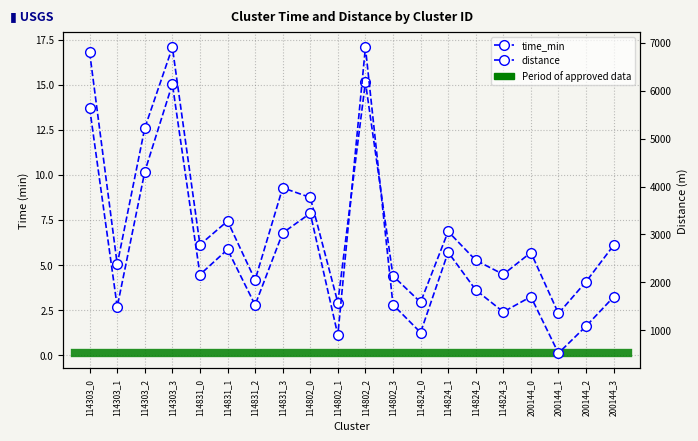

Reading left to right, list all the values displayed in this chart.

time_min: 114303_0=16.8	114303_1=5.0	114303_2=12.6	114303_3=17.1	114831_0=6.1	114831_1=7.4	114831_2=4.2	114831_3=9.3	114802_0=8.7	114802_1=2.9	114802_2=15.1	114802_3=4.4	114824_0=2.9	114824_1=6.9	114824_2=5.3	114824_3=4.5	200144_0=5.7	200144_1=2.3	200144_2=4.1	200144_3=6.1
distance: 114303_0=5637.0	114303_1=1490.6	114303_2=4312.5	114303_3=6141.7	114831_0=2162.4	114831_1=2686.8	114831_2=1528.7	114831_3=3032.0	114802_0=3441.6	114802_1=902.2	114802_2=6904.7	114802_3=1534.6	114824_0=953.4	114824_1=2629.7	114824_2=1842.4	114824_3=1384.0	200144_0=1700.8	200144_1=522.4	200144_2=1085.2	200144_3=1696.0